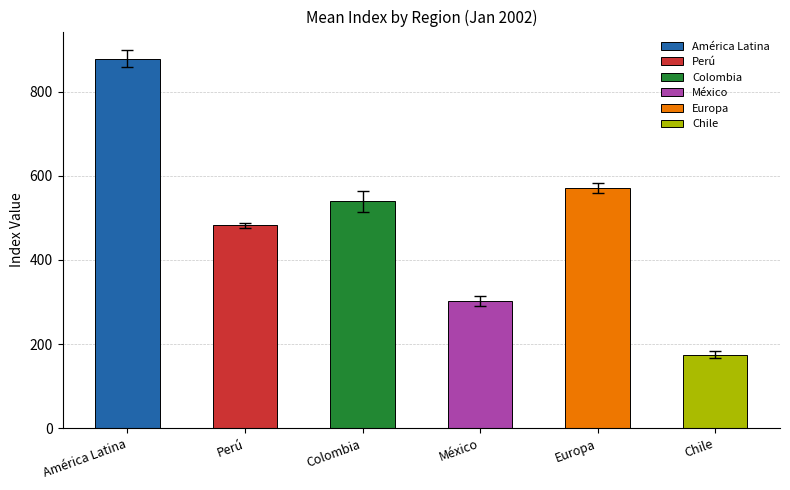

The Chile series shows 288 at 10-01. True or false?

False